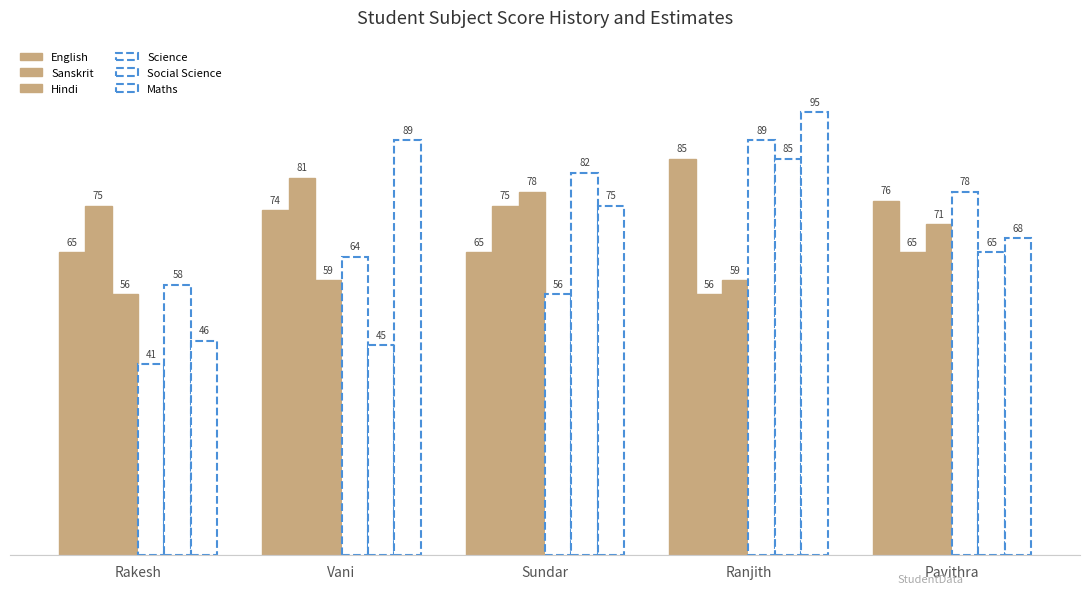

Does the chart contain any negative values?

No